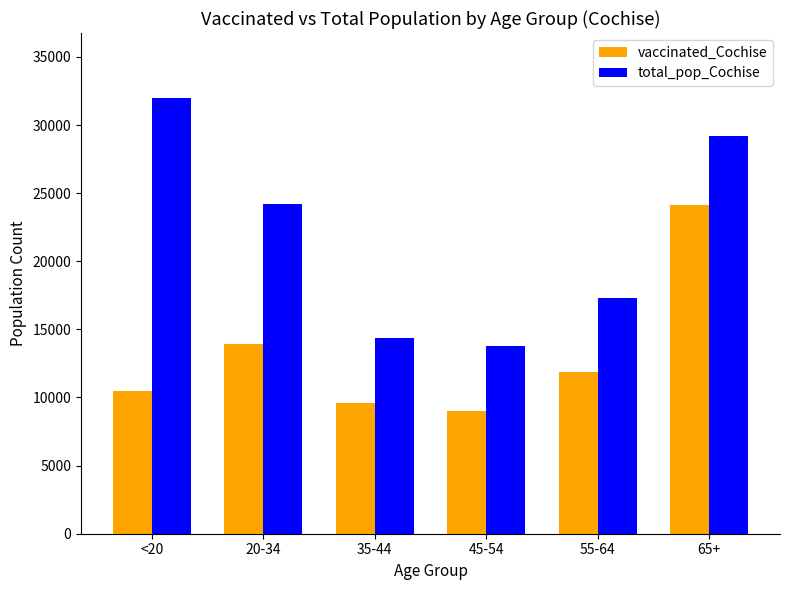

At 55-64, list the series in order from largest to smallest.

total_pop_Cochise, vaccinated_Cochise